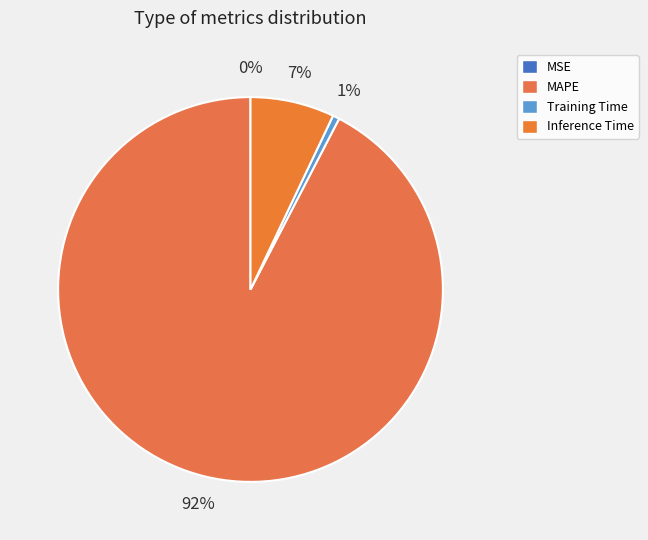

Which slice represents more than half of the pie?

MAPE